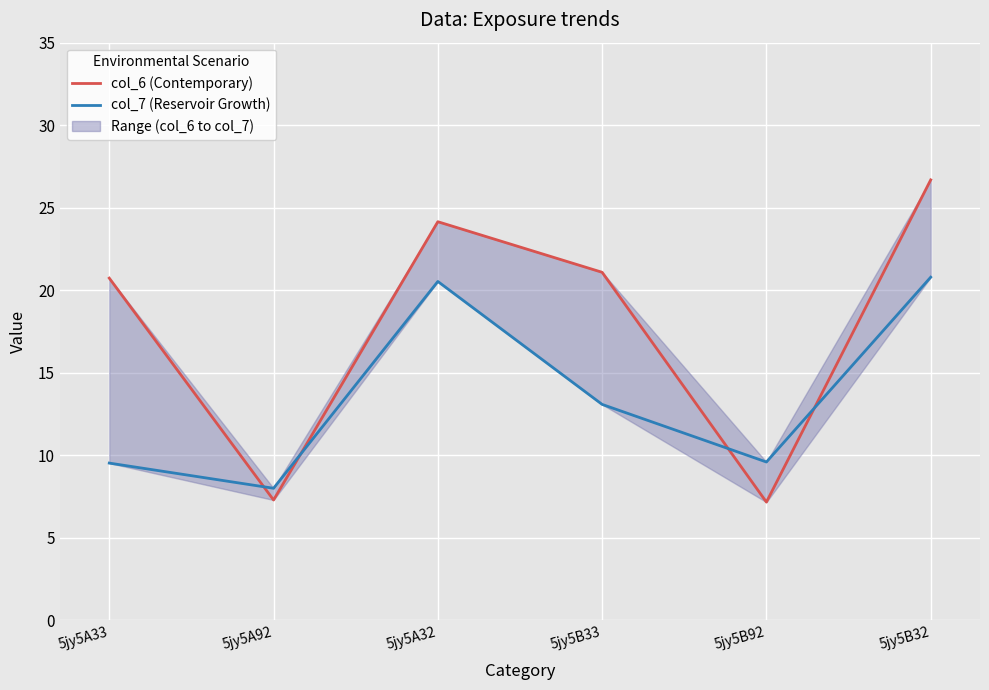

How many series are shown in this chart?

2